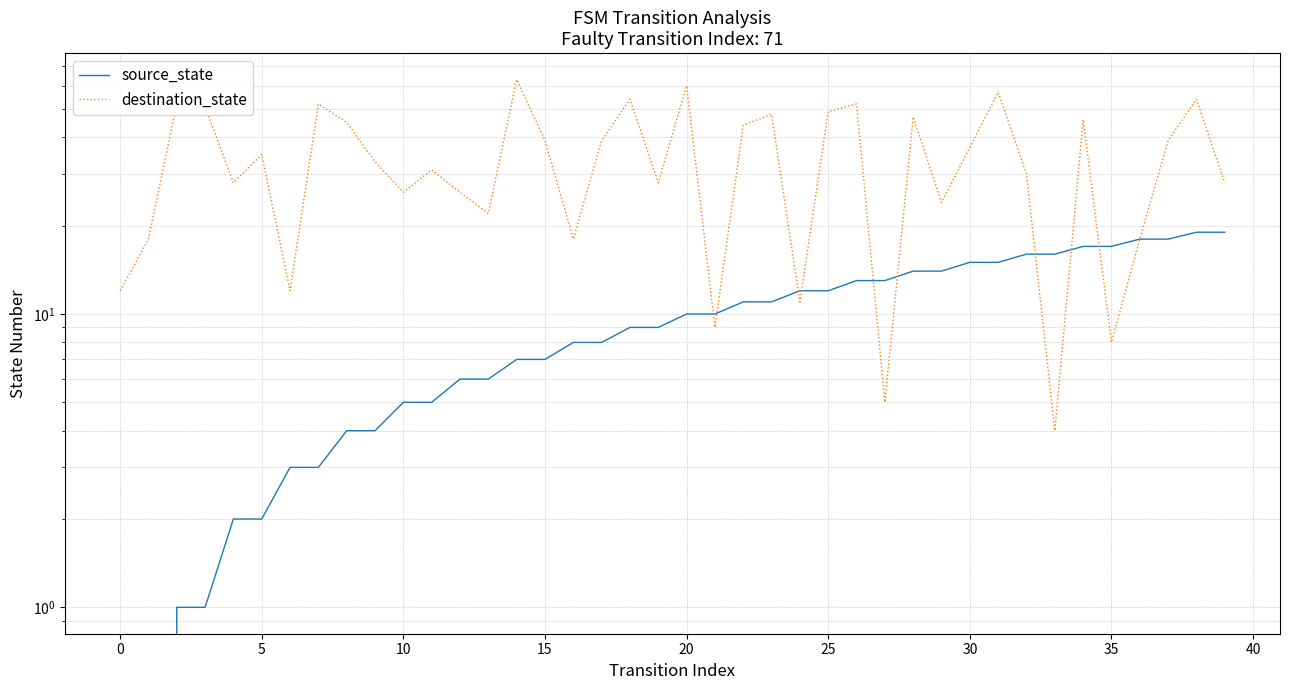

List the series in order of their peak value, highest first.

destination_state, source_state